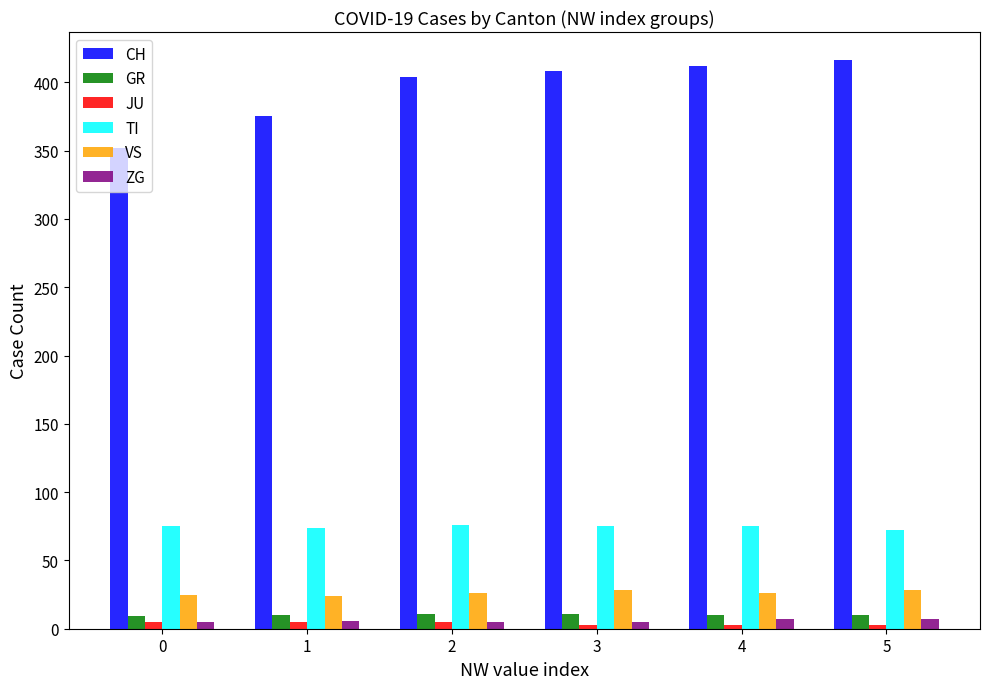

Is it true that VS equals 7 at 5?

False